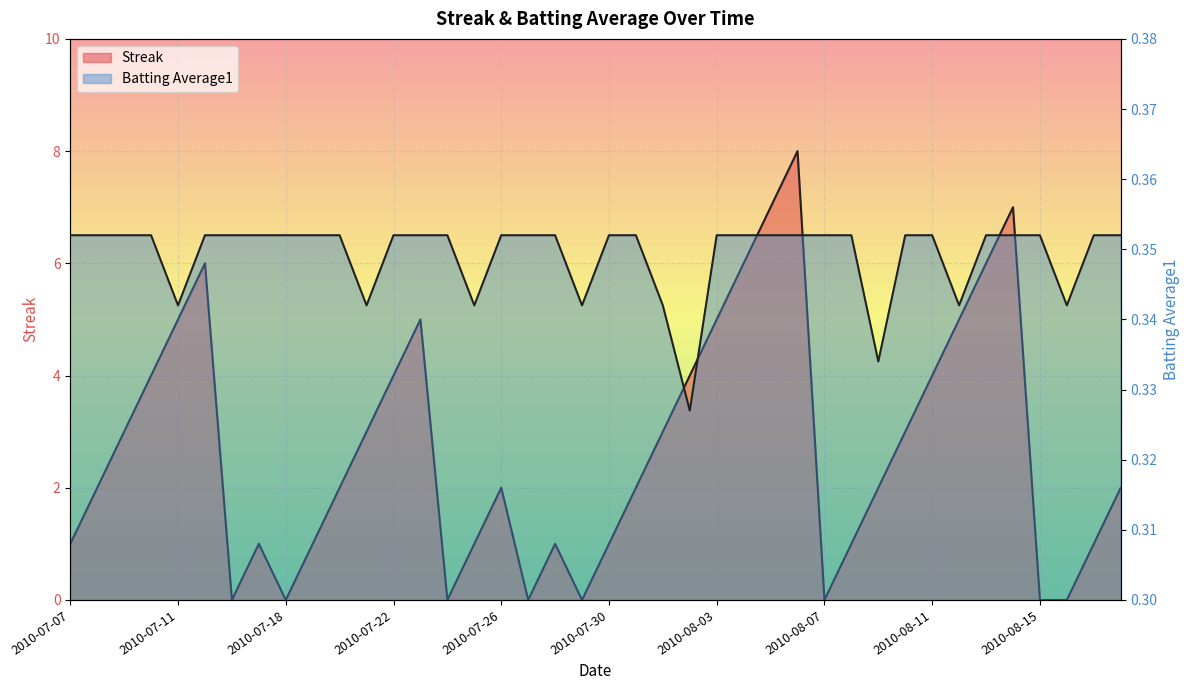

Which category has the highest value in the Batting Average1 series?

2010-07-07